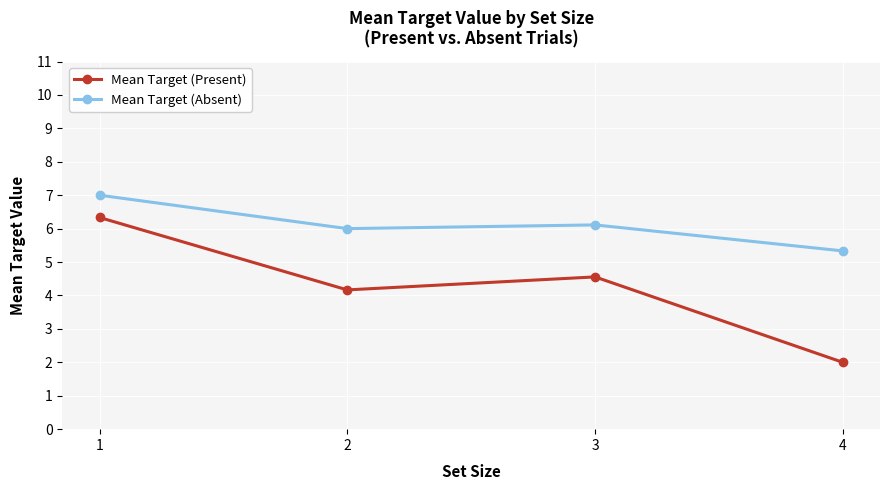

What is the difference between the Mean Target (Present) values at 1 and 3?

1.8